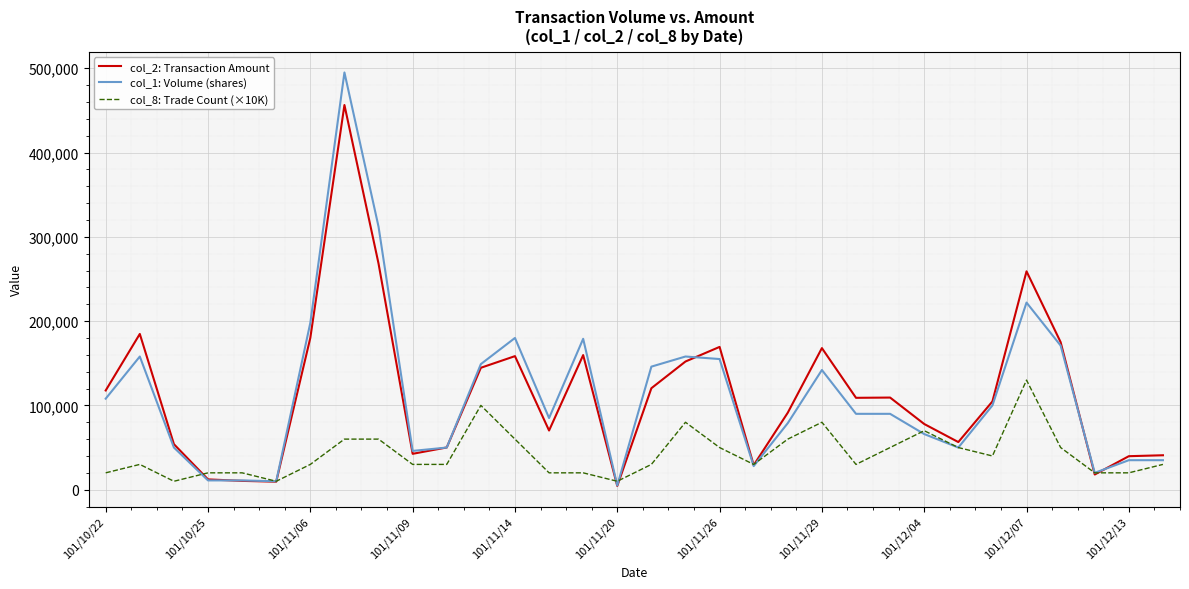

Which series has the largest range (max minus min)?

col_1: Volume (shares)